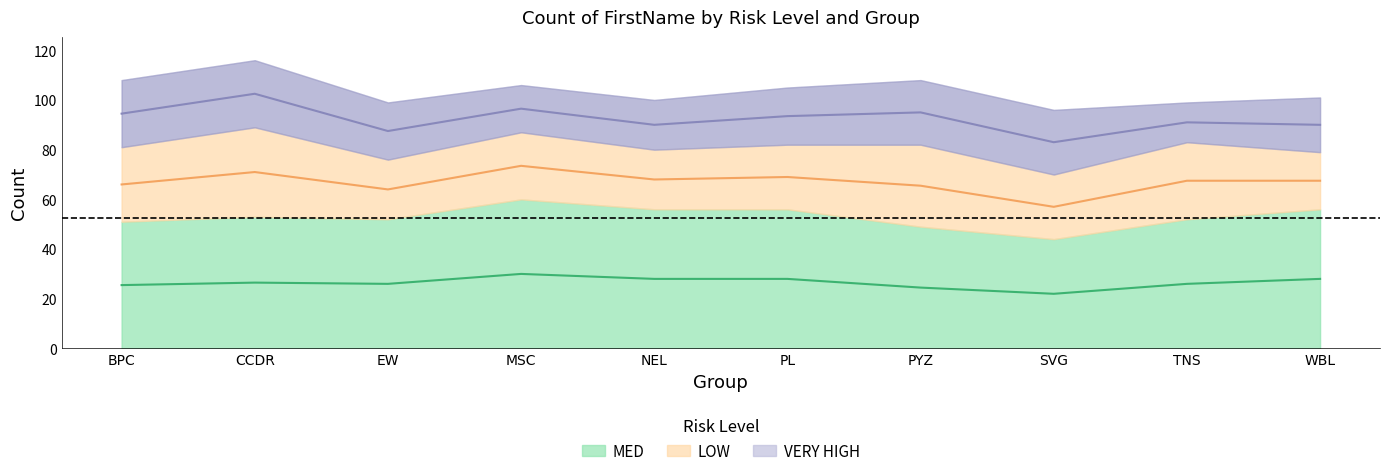

What is the label of the 2nd point from the left?

CCDR